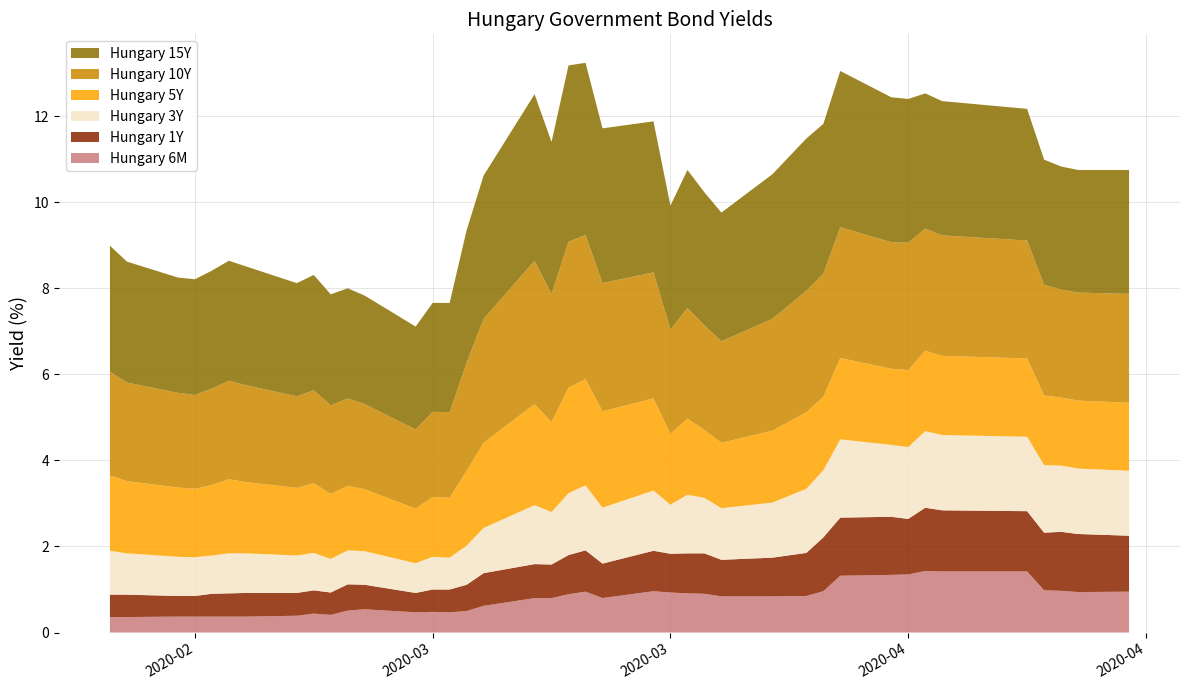

Reading left to right, extract all data points from this chart.

Hungary 6M: 0=0.4	1=0.4	2=0.4	3=0.4	4=0.4	5=0.4	6=0.4	7=0.4	8=0.4	9=0.4	10=0.5	11=0.5	12=0.5	13=0.5	14=0.5	15=0.5	16=0.6	17=0.8	18=0.8	19=0.9	20=0.9	21=0.8	22=1.0	23=0.9	24=0.9	25=0.9	26=0.8	27=0.8	28=0.8	29=1.0	30=1.3	31=1.3	32=1.4	33=1.4	34=1.4	35=1.4	36=1.0	37=1.0	38=0.9	39=0.9
Hungary 1Y: 0=0.5	1=0.5	2=0.5	3=0.5	4=0.5	5=0.5	6=0.6	7=0.5	8=0.5	9=0.5	10=0.6	11=0.6	12=0.5	13=0.5	14=0.5	15=0.6	16=0.8	17=0.8	18=0.8	19=0.9	20=1.0	21=0.8	22=0.9	23=0.9	24=0.9	25=0.9	26=0.8	27=0.9	28=1.0	29=1.2	30=1.4	31=1.4	32=1.3	33=1.5	34=1.4	35=1.4	36=1.3	37=1.4	38=1.4	39=1.3
Hungary 3Y: 0=1.0	1=1.0	2=0.9	3=0.9	4=0.9	5=0.9	6=0.9	7=0.9	8=0.9	9=0.8	10=0.8	11=0.8	12=0.7	13=0.8	14=0.7	15=0.9	16=1.1	17=1.4	18=1.2	19=1.4	20=1.5	21=1.3	22=1.4	23=1.1	24=1.4	25=1.3	26=1.2	27=1.3	28=1.5	29=1.6	30=1.8	31=1.7	32=1.7	33=1.8	34=1.8	35=1.7	36=1.6	37=1.5	38=1.5	39=1.5
Hungary 5Y: 0=1.8	1=1.7	2=1.6	3=1.6	4=1.6	5=1.7	6=1.7	7=1.6	8=1.6	9=1.5	10=1.5	11=1.4	12=1.3	13=1.4	14=1.4	15=1.7	16=2.0	17=2.4	18=2.1	19=2.5	20=2.5	21=2.2	22=2.1	23=1.6	24=1.8	25=1.6	26=1.5	27=1.7	28=1.8	29=1.7	30=1.9	31=1.8	32=1.8	33=1.9	34=1.8	35=1.8	36=1.6	37=1.6	38=1.6	39=1.6
Hungary 10Y: 0=2.4	1=2.3	2=2.2	3=2.2	4=2.2	5=2.3	6=2.2	7=2.1	8=2.2	9=2.1	10=2.0	11=2.0	12=1.8	13=2.0	14=2.0	15=2.5	16=2.9	17=3.3	18=3.0	19=3.4	20=3.4	21=3.0	22=2.9	23=2.4	24=2.6	25=2.4	26=2.4	27=2.6	28=2.8	29=2.9	30=3.0	31=2.9	32=3.0	33=2.8	34=2.8	35=2.7	36=2.6	37=2.5	38=2.5	39=2.5
Hungary 15Y: 0=2.9	1=2.8	2=2.7	3=2.7	4=2.7	5=2.8	6=2.8	7=2.6	8=2.7	9=2.6	10=2.6	11=2.5	12=2.4	13=2.5	14=2.5	15=3.1	16=3.3	17=3.9	18=3.5	19=4.1	20=4.0	21=3.6	22=3.5	23=2.9	24=3.2	25=3.1	26=3.0	27=3.4	28=3.5	29=3.5	30=3.6	31=3.4	32=3.3	33=3.1	34=3.1	35=3.1	36=2.9	37=2.9	38=2.9	39=2.9